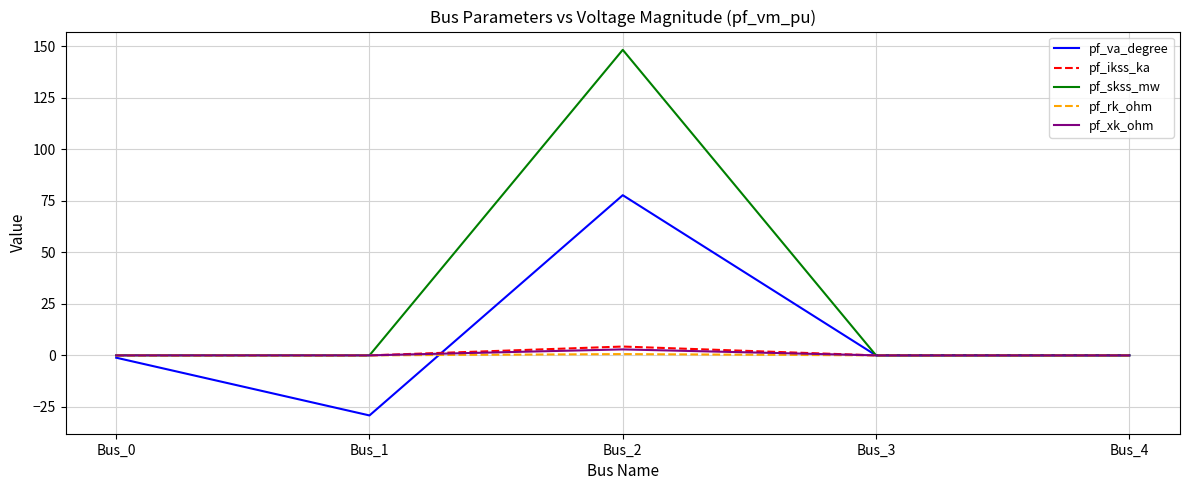

The value of pf_va_degree at Bus_3 is 63.1. True or false?

False